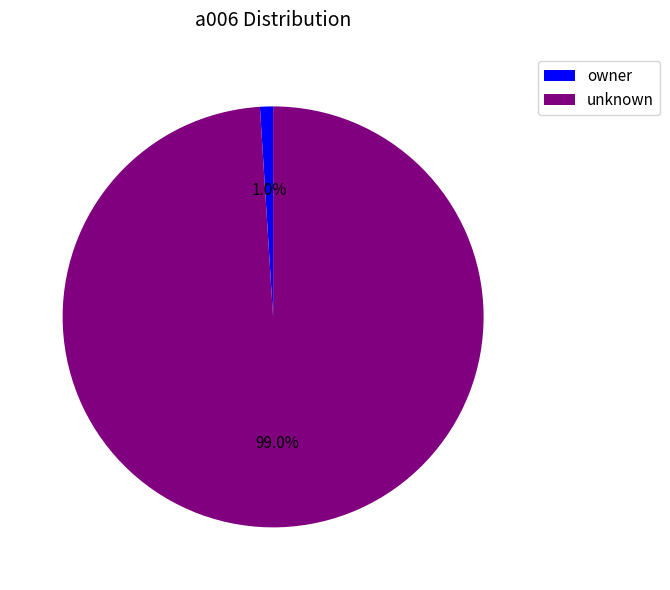

Which slice is the smallest?

owner